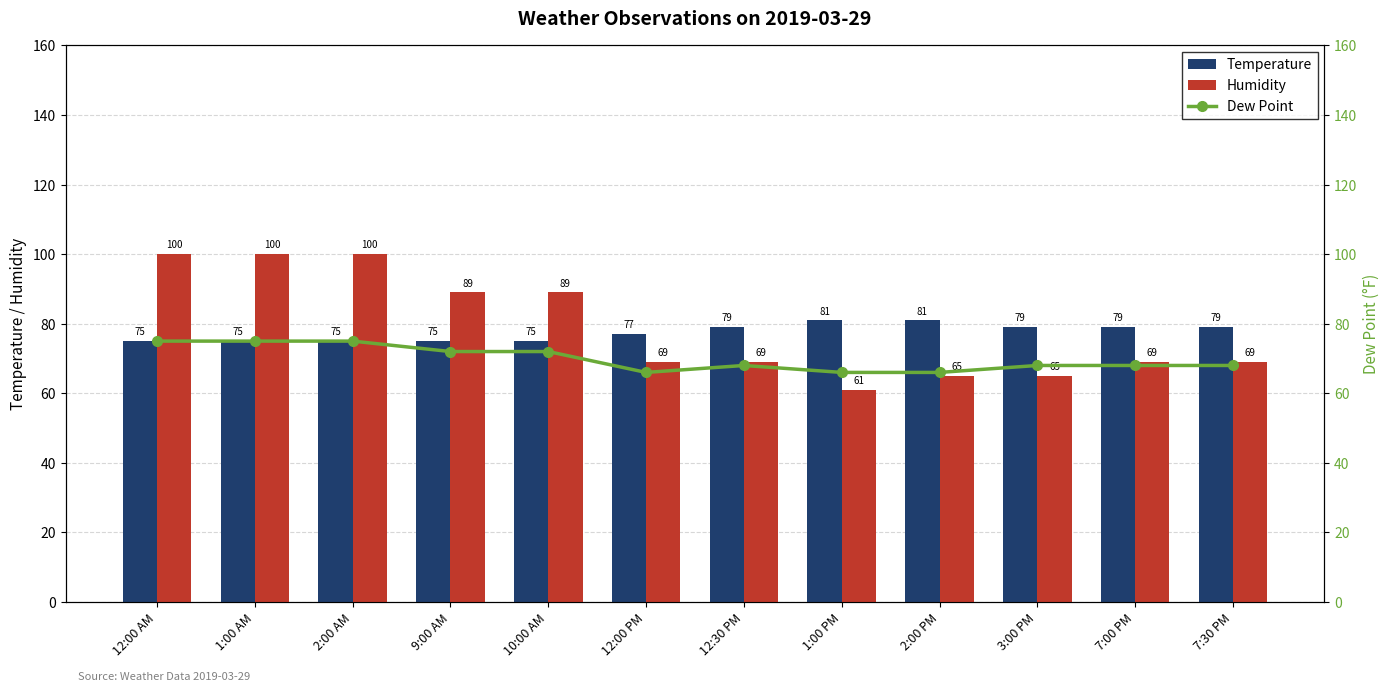

What is the minimum value for Temperature?

75